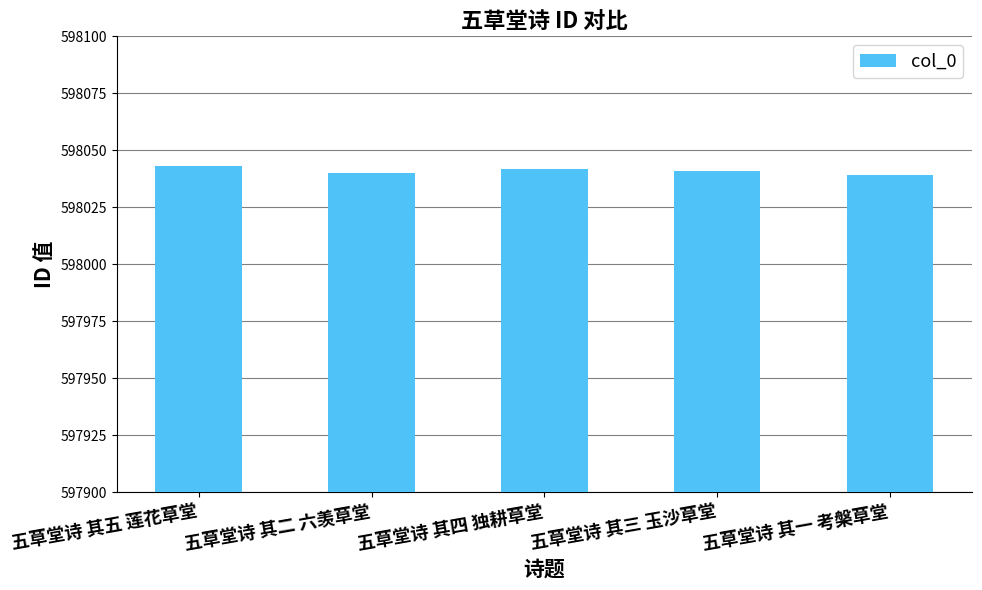

What is the greatest value displayed?

598043